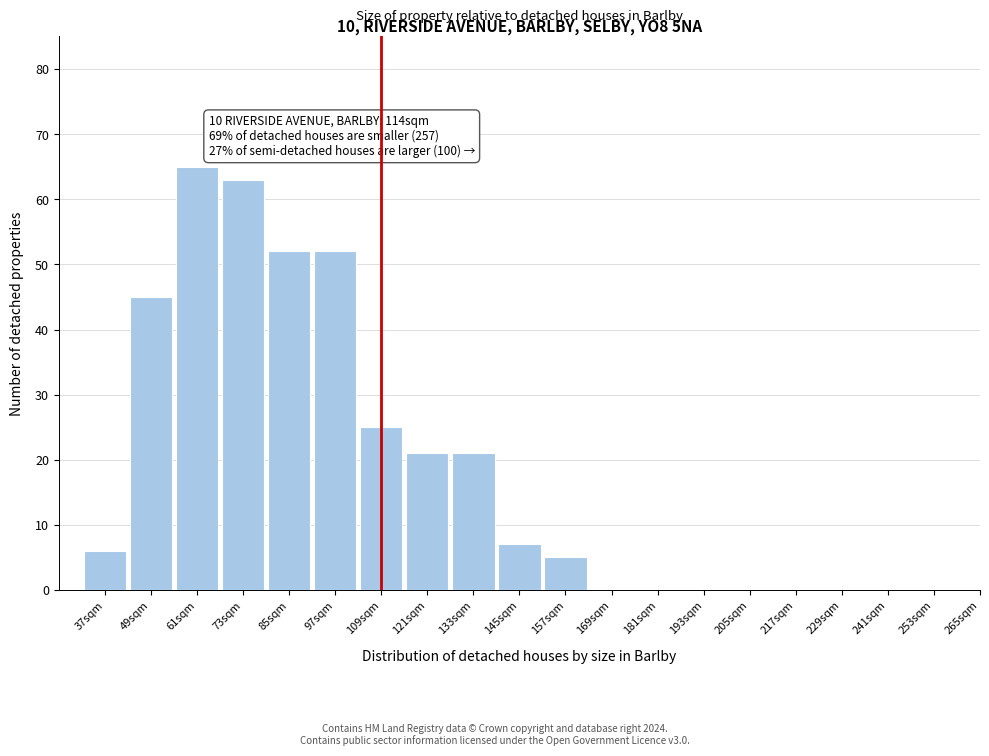

Reading left to right, extract all data points from this chart.

37sqm=6	49sqm=45	61sqm=65	73sqm=63	85sqm=52	97sqm=52	109sqm=25	121sqm=21	133sqm=21	145sqm=7	157sqm=5	169sqm=0	181sqm=0	193sqm=0	205sqm=0	217sqm=0	229sqm=0	241sqm=0	253sqm=0	265sqm=0